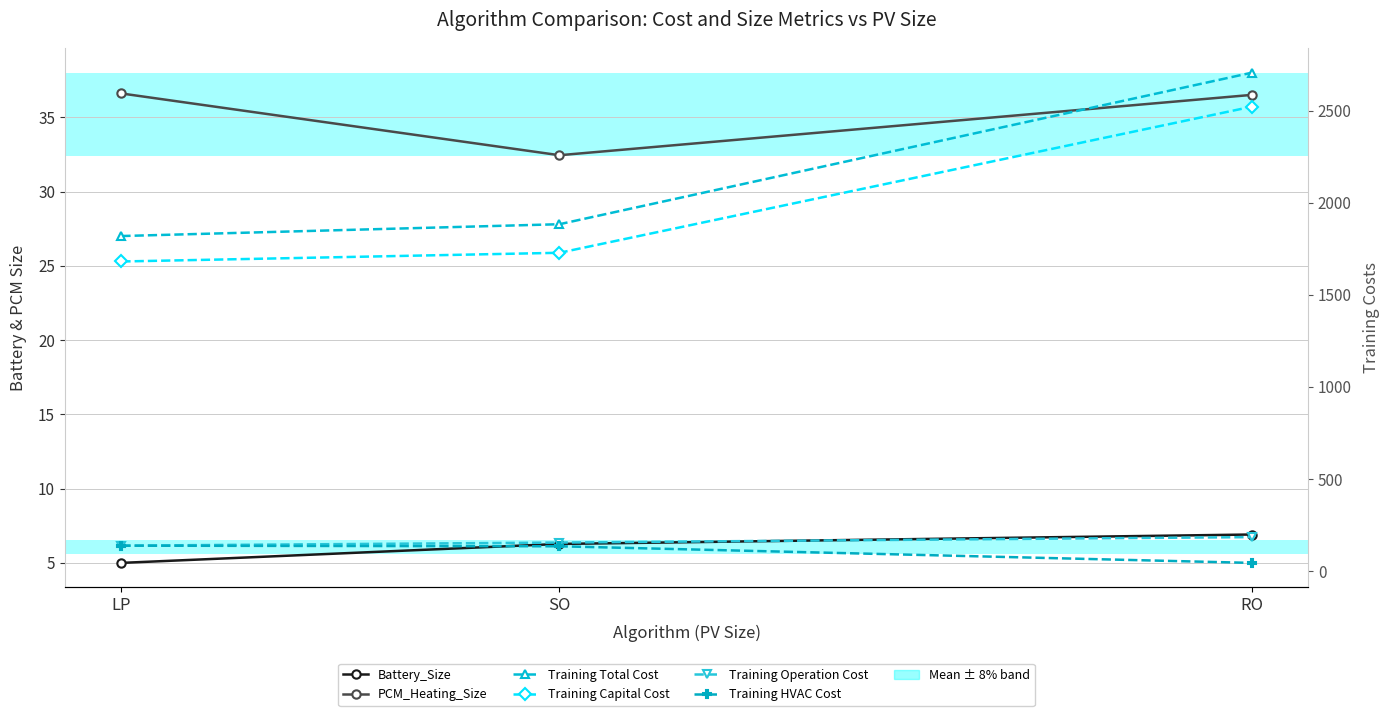

Which series has the largest range (max minus min)?

Training Total Cost